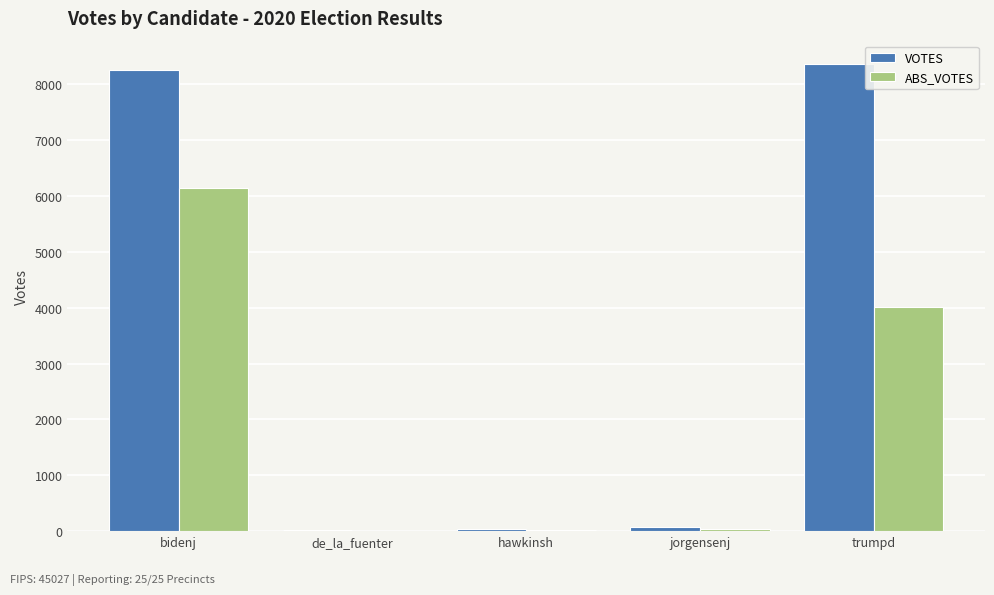

True or false: VOTES has a value of 8361 at trumpd.

True